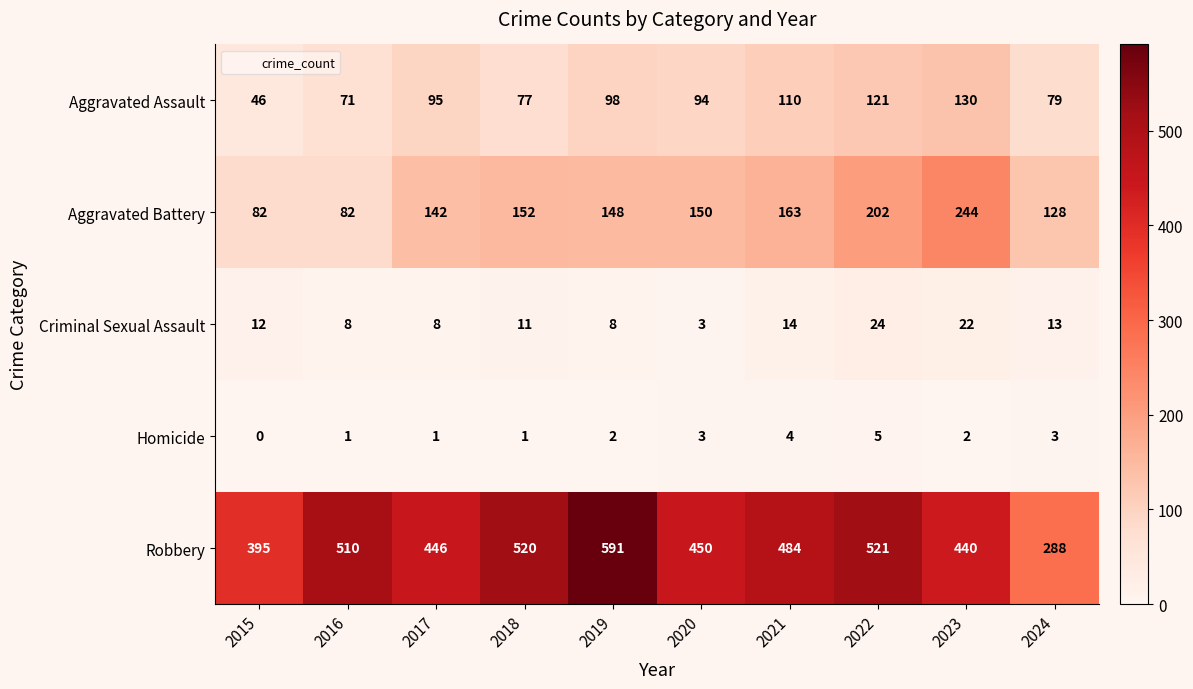

The value of Robbery at 2024 is 153. True or false?

False